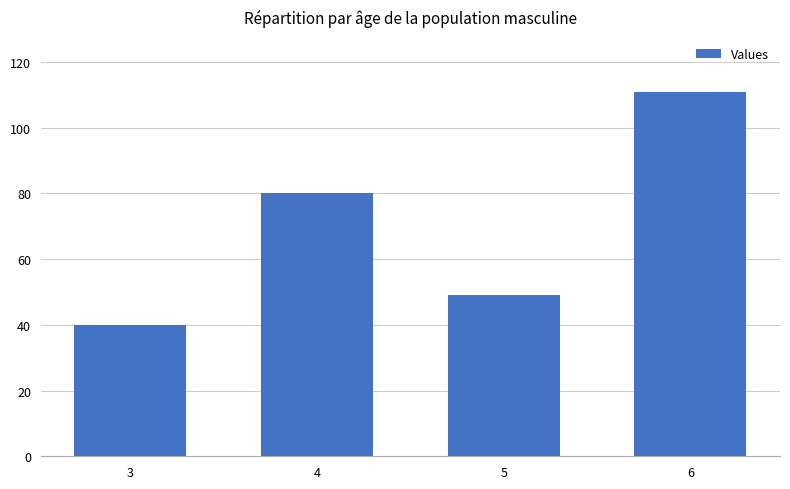

Which label corresponds to the smallest value in the chart?

3